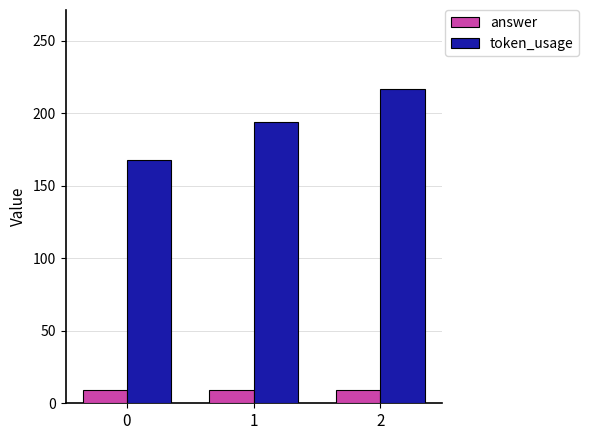

At which label is token_usage closest to 192?

1